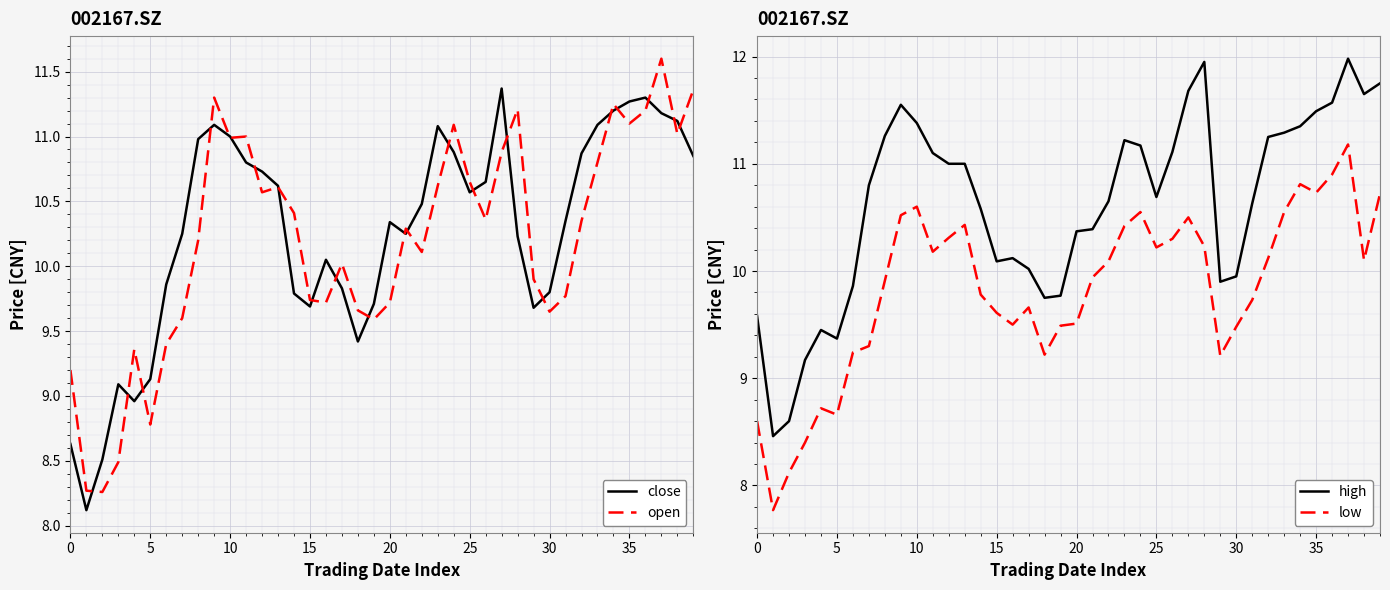

Read the low value at 32.

10.1